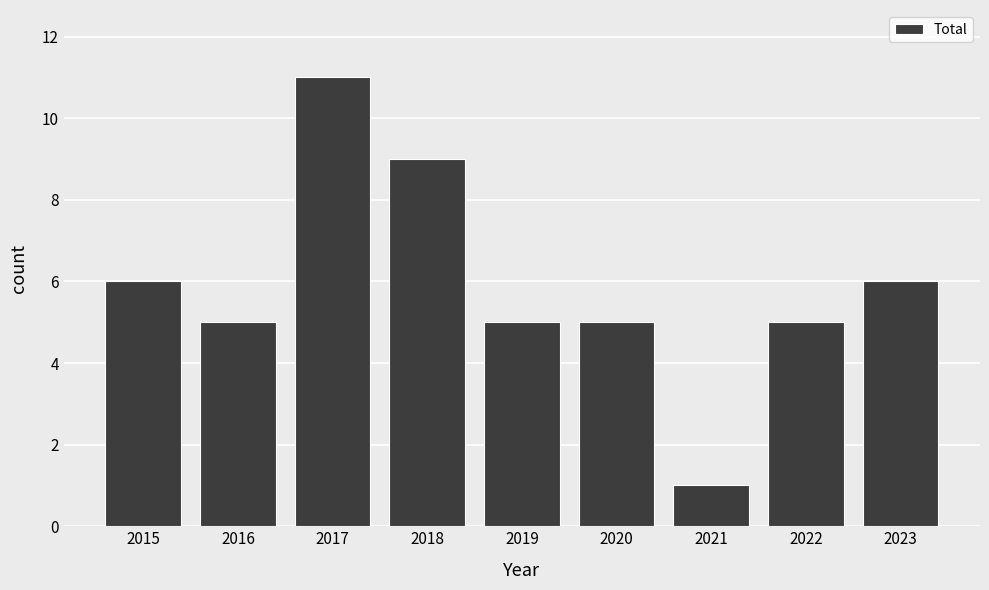

Does the chart contain any negative values?

No